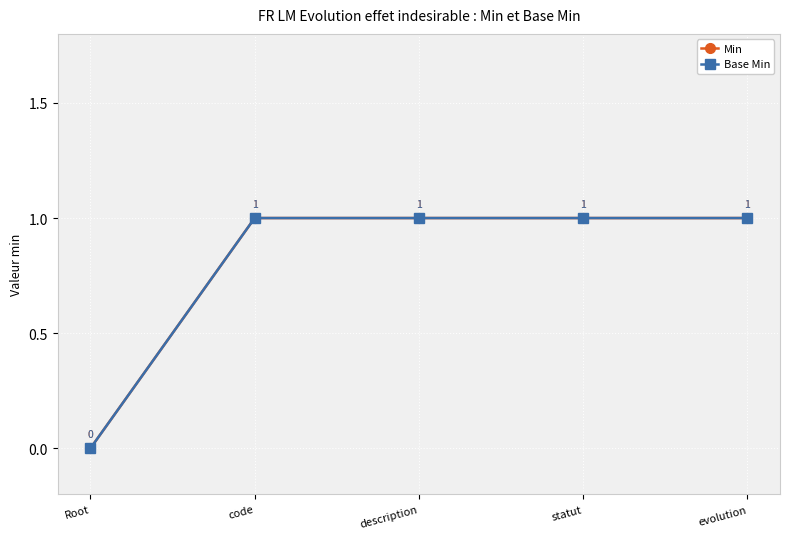

At which category is the sum across all series the highest?

code